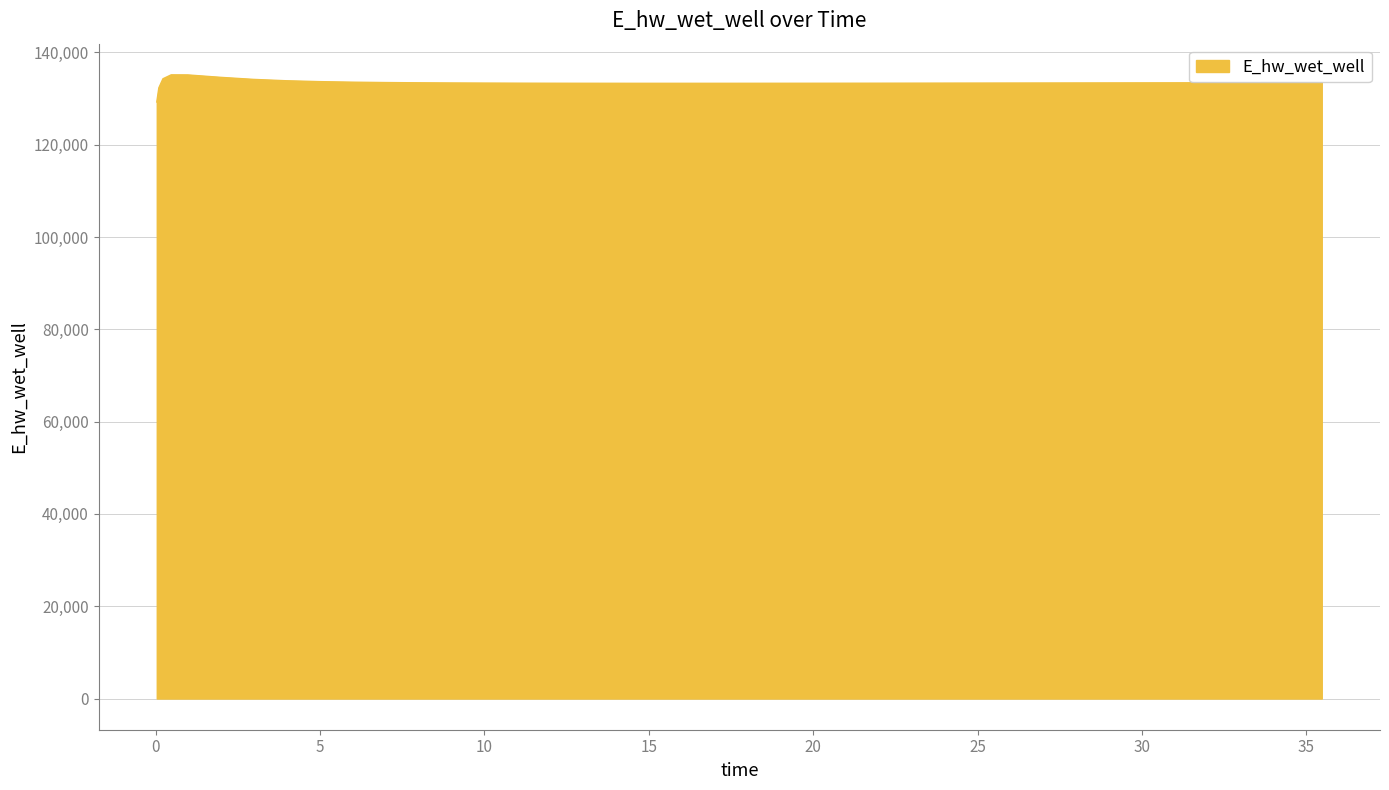

What is the average value?

133428.2